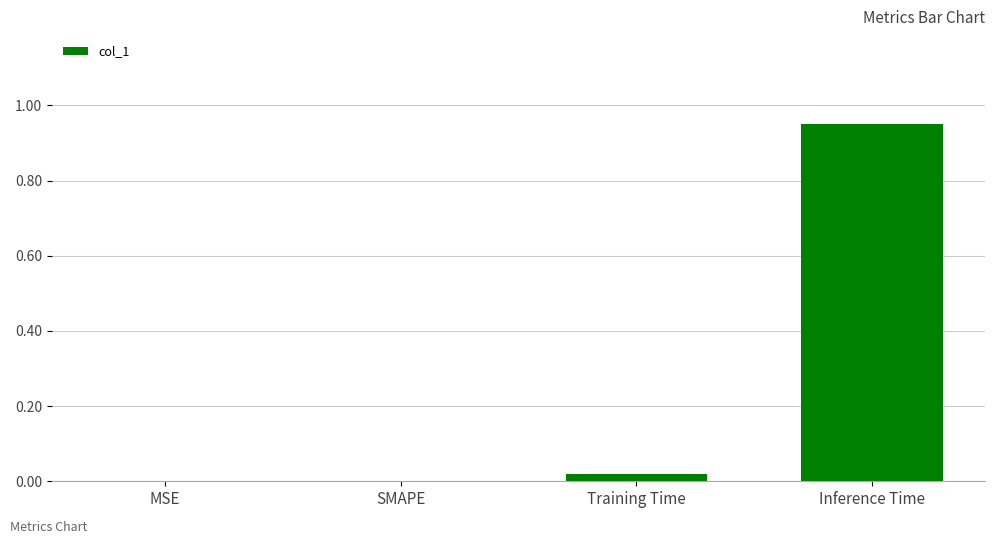

Are the bars horizontal?

No